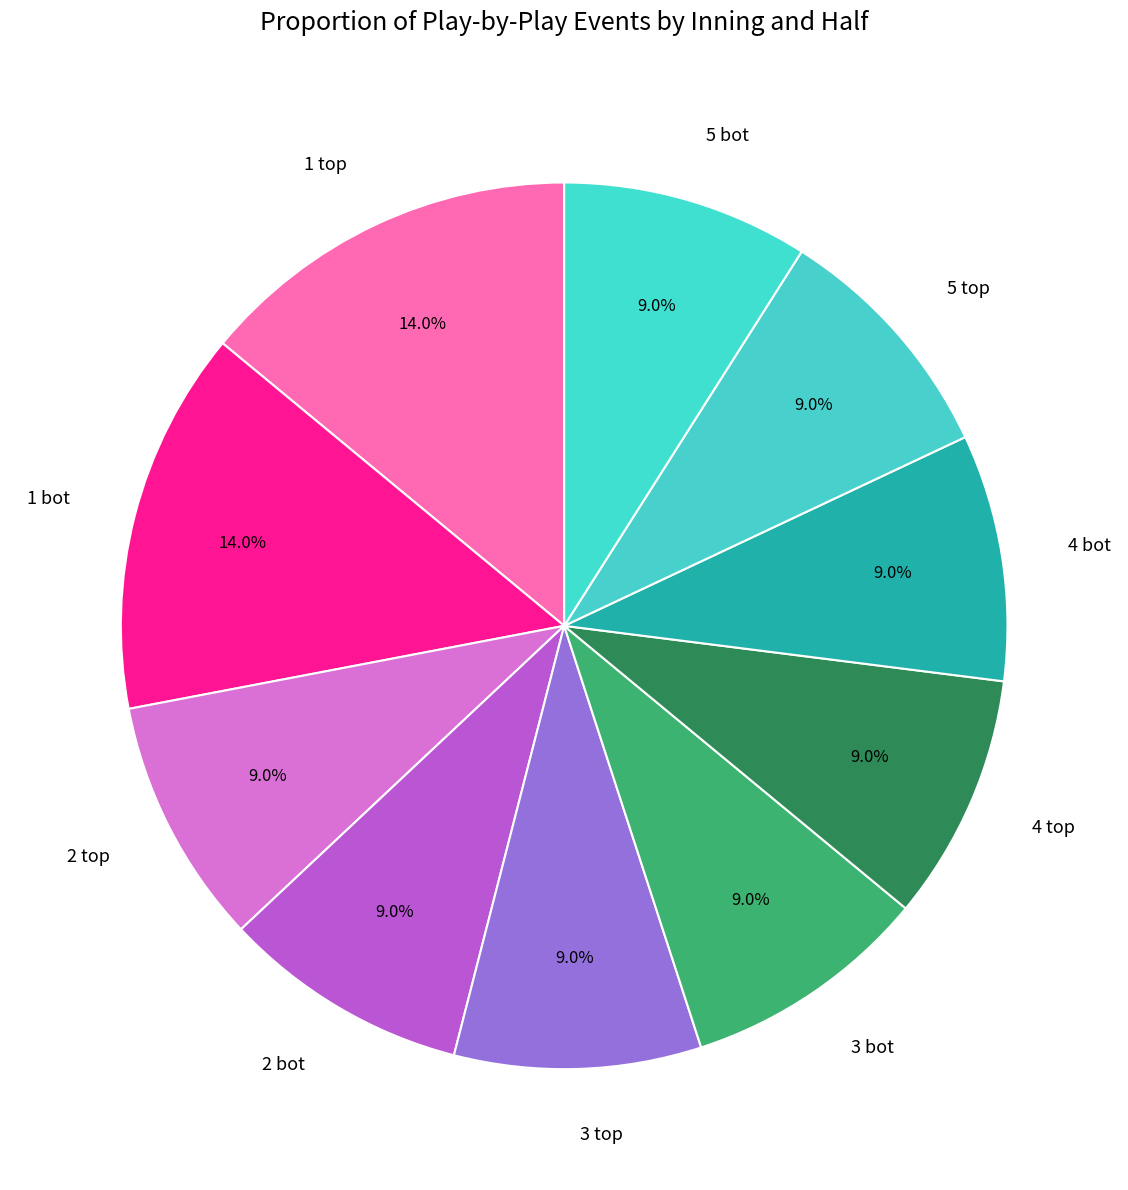

How many segments does this pie chart have?

10